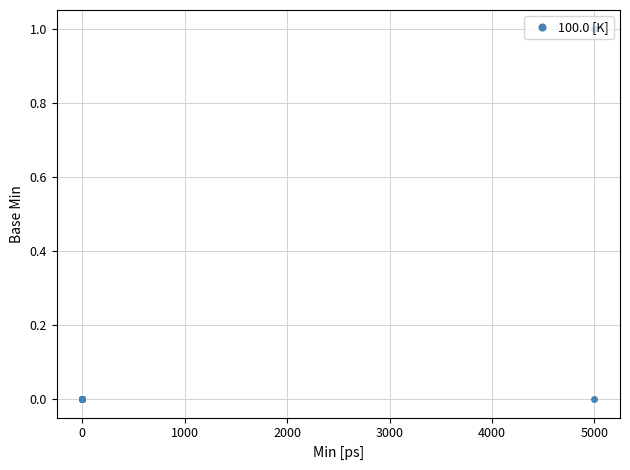

How many categories are shown in the chart?

19